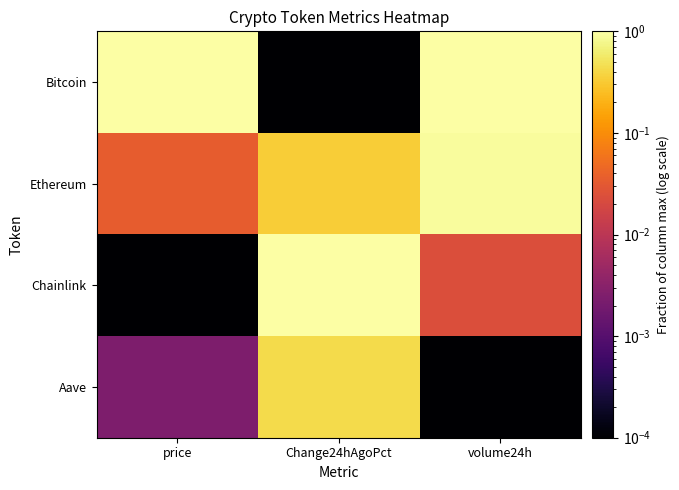

How many distinct data groups are displayed?

4